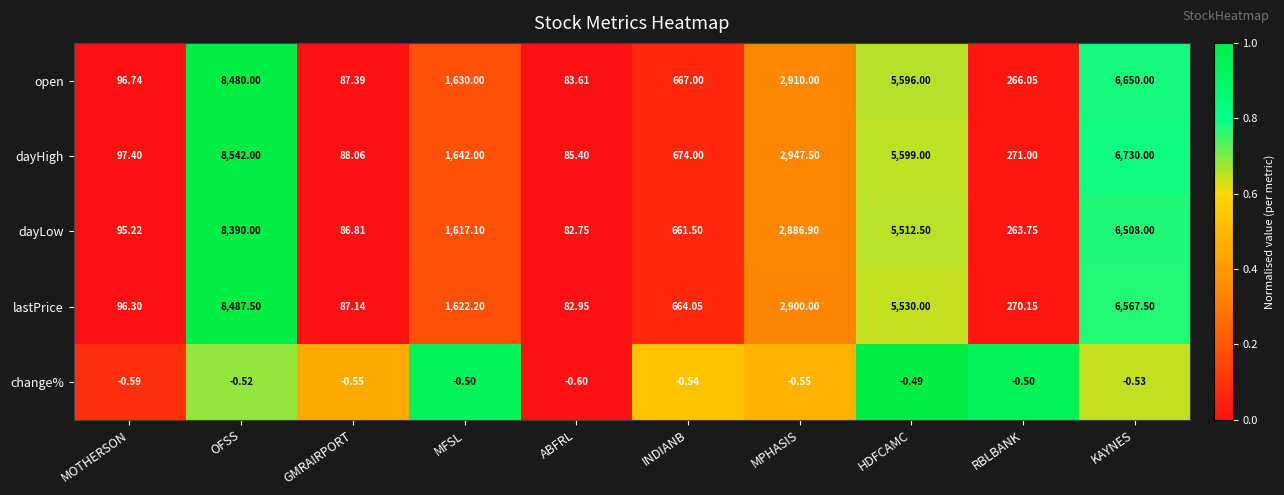

Rank the series at MOTHERSON from lowest to highest value.

change%, dayLow, lastPrice, open, dayHigh